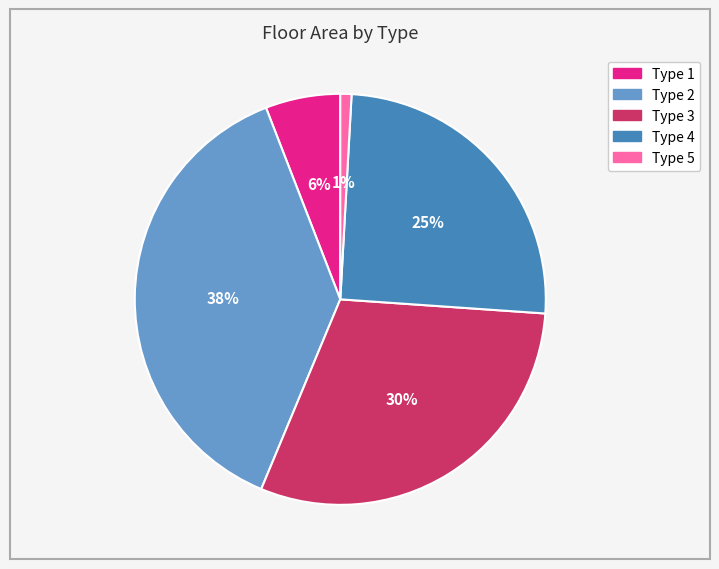

To the nearest percent, what is the difference between the Type 1 and Type 5 slice percentages?

5%